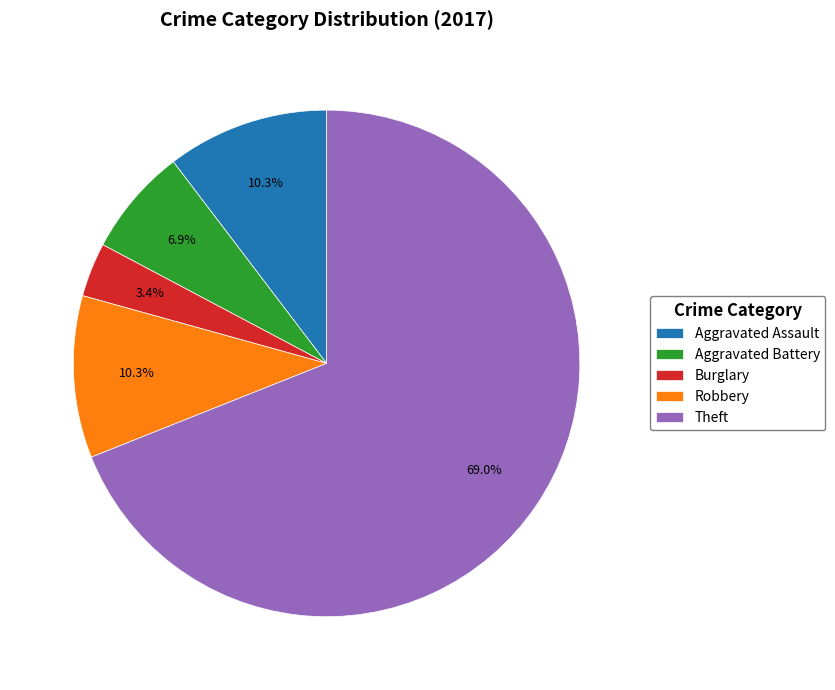

Approximately how many times larger is the value at Aggravated Battery compared to Aggravated Assault?

0.7